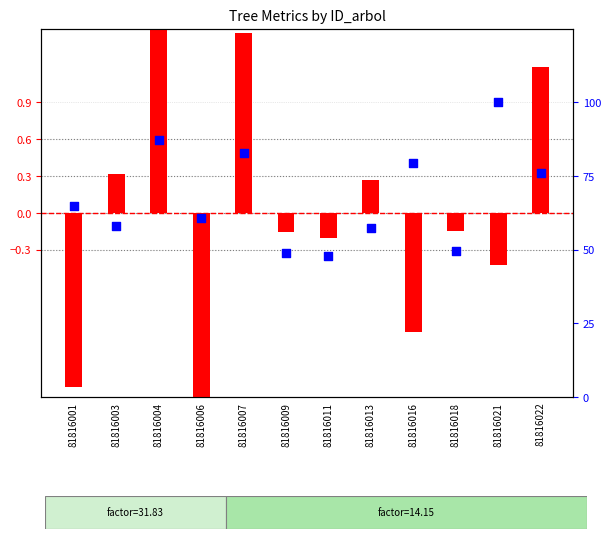

At which category is the sum across all series the highest?

81816021